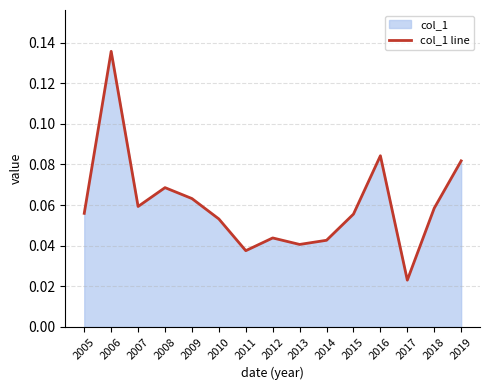

Rank the categories by value from lowest to highest.

2017, 2011, 2013, 2014, 2012, 2010, 2015, 2005, 2018, 2007, 2009, 2008, 2019, 2016, 2006